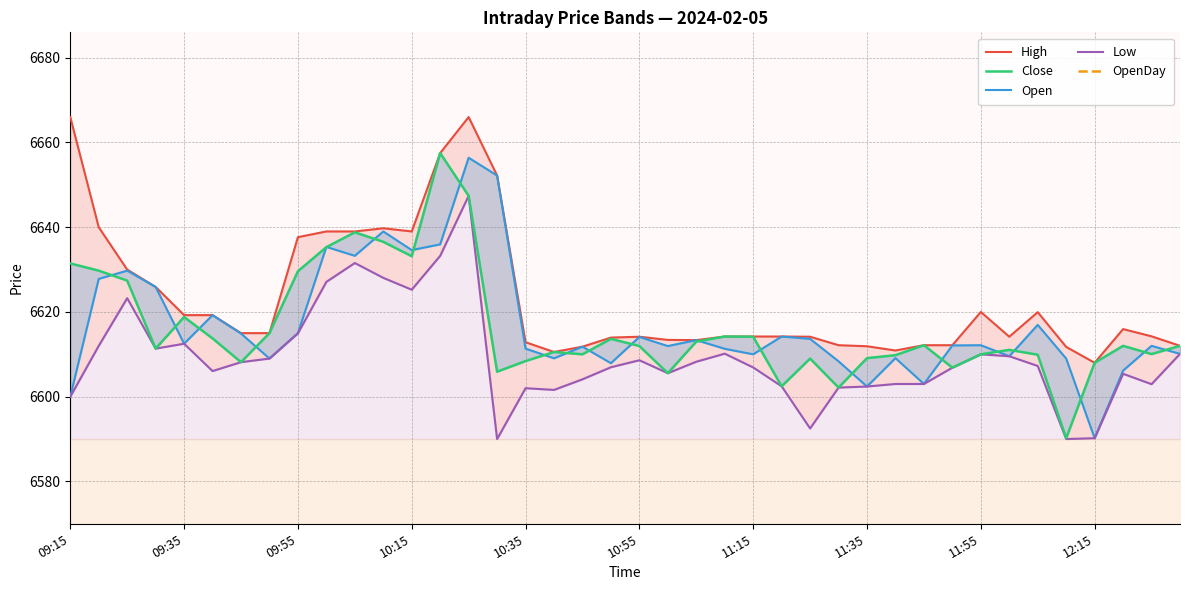

How many values in the High series are below 6614?

14